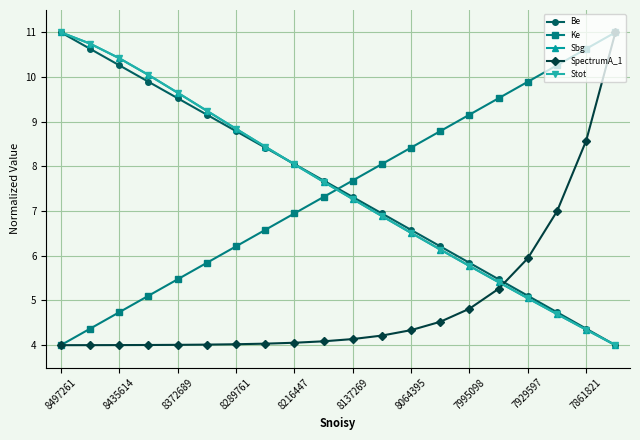

What is the greatest value displayed?

11.0